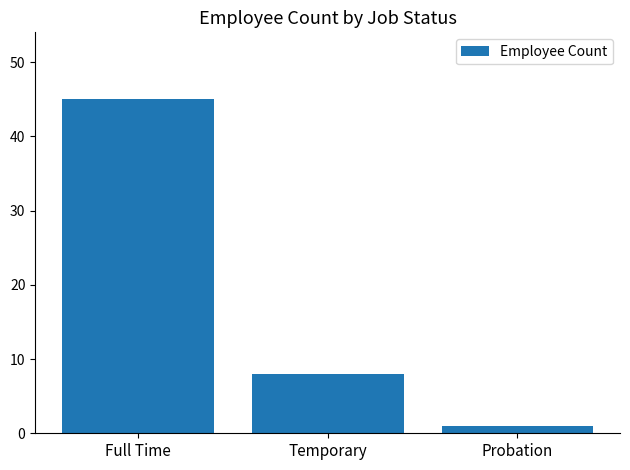

Where does the data first go above 8?

Full Time